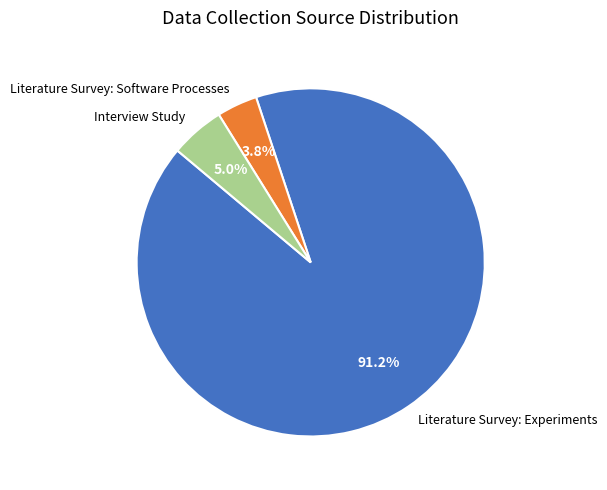

True or false: Literature Survey: Experiments accounts for 82% of the total.

False